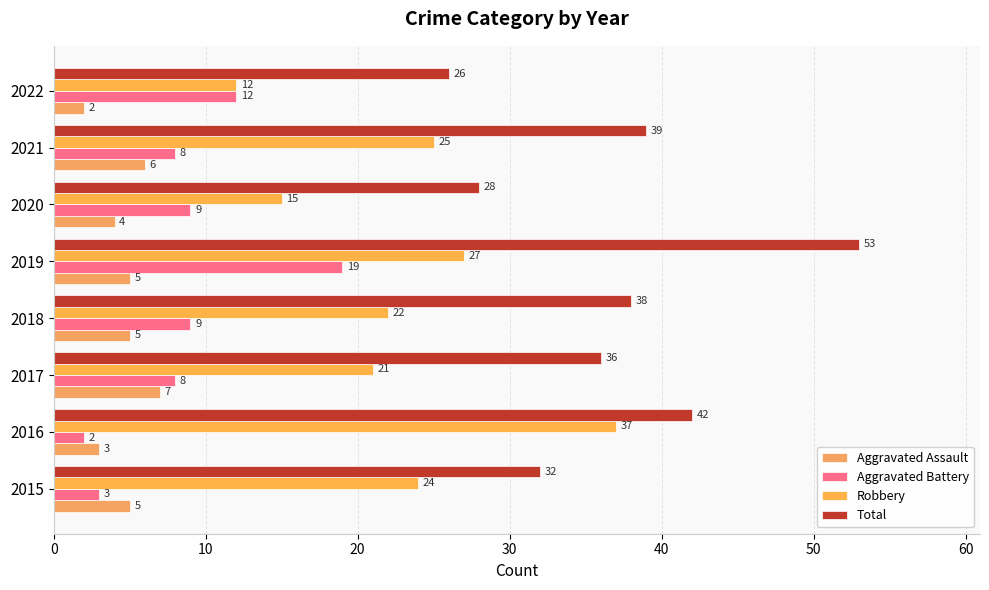

How many values in the Robbery series are below 24?

4